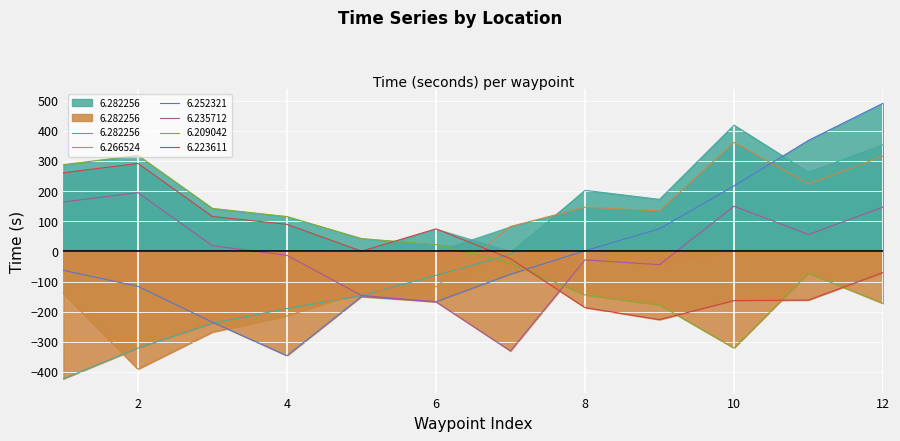

Rank the series by their maximum value, from lowest to highest.

6.235712, 6.223611, 6.209042, 6.266524, 6.282256, 6.252321